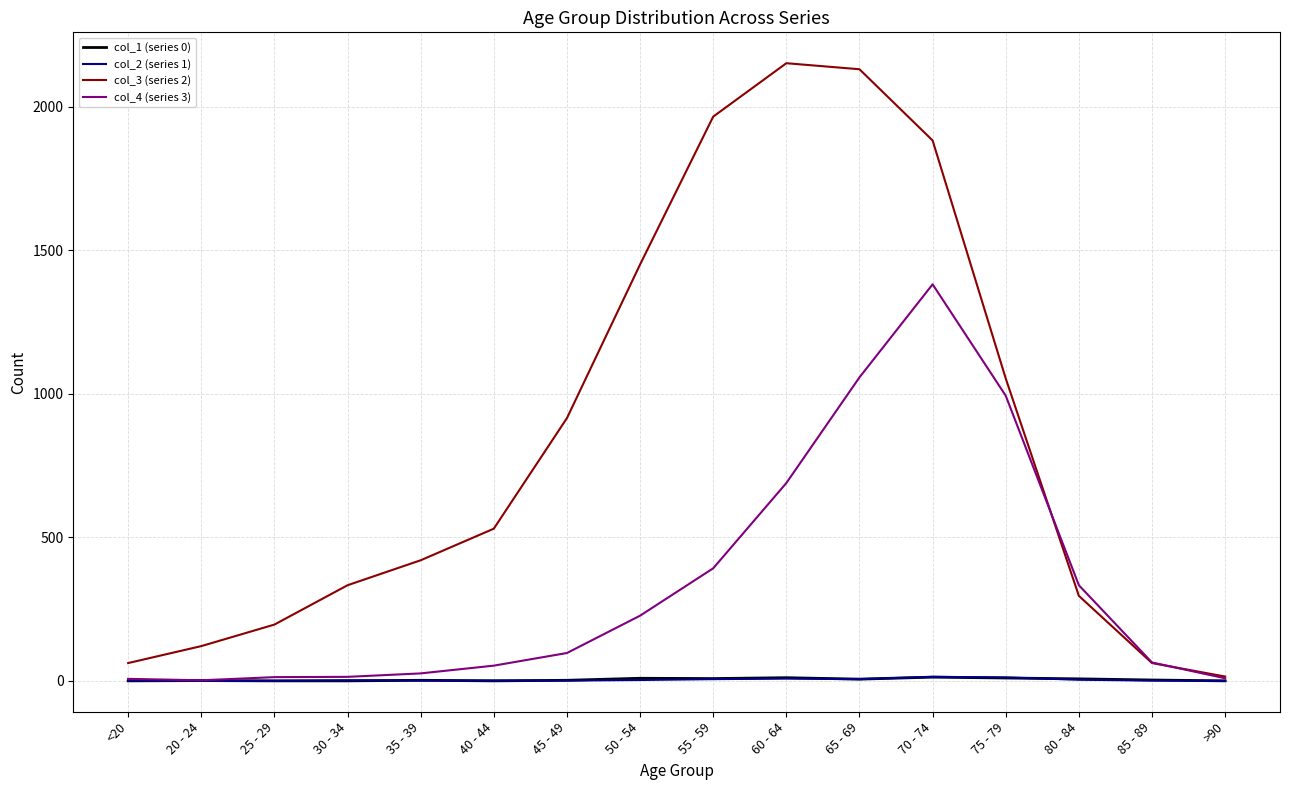

At which label does col_4 (series 3) reach its peak?

70 - 74